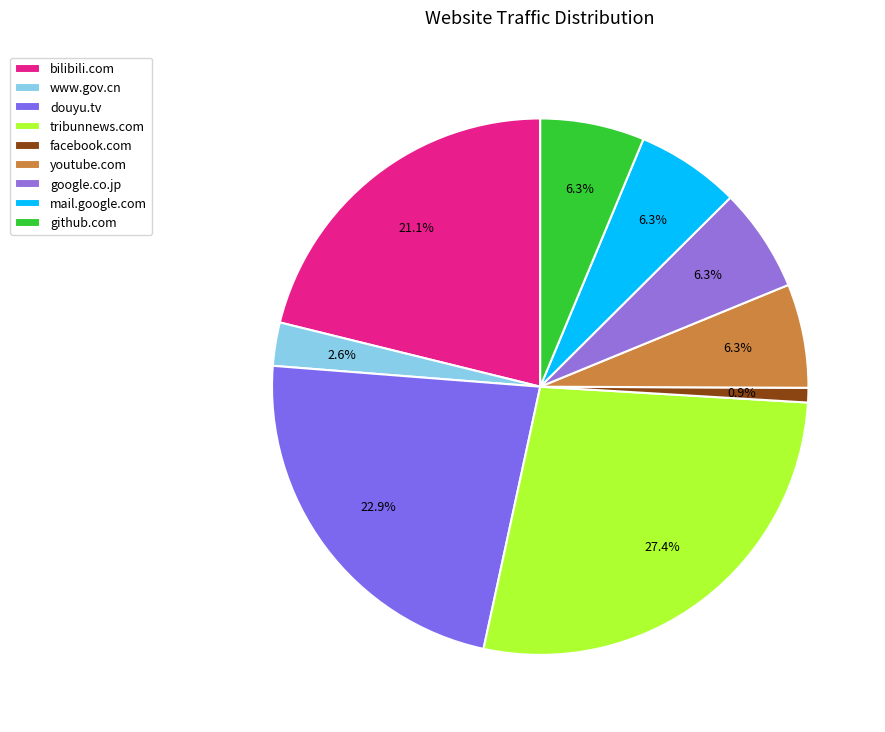

Is google.co.jp the majority of the pie?

No